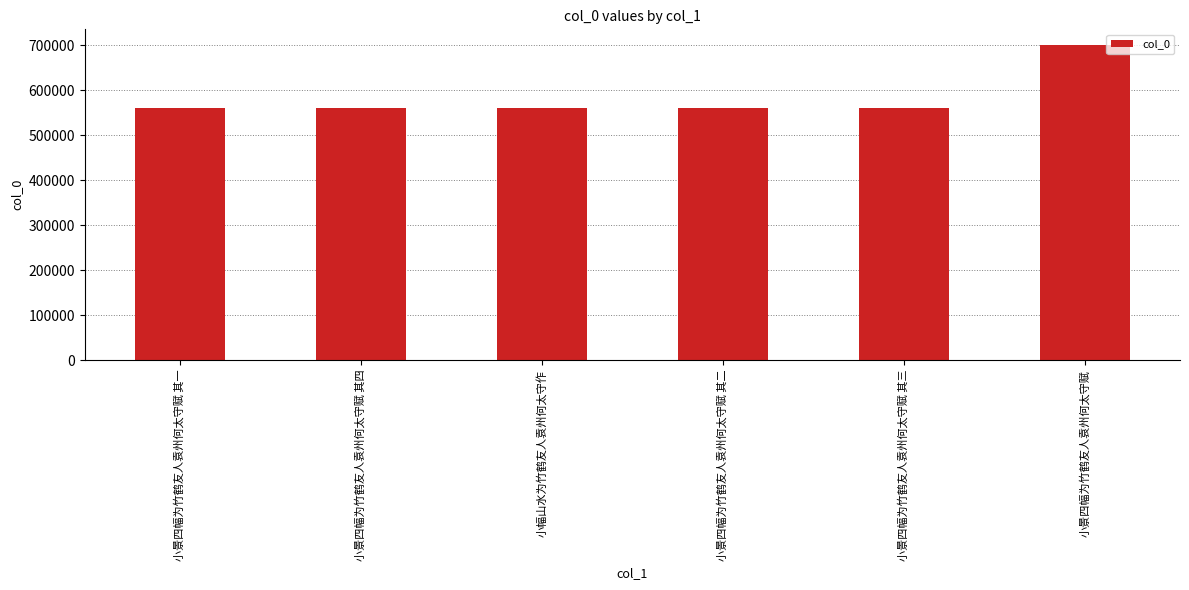

What is the smallest value displayed?

559724